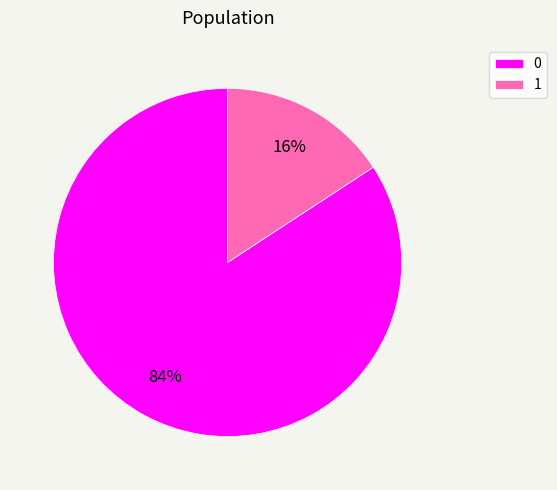

What percentage is the 0 slice, to the nearest percent?

84%